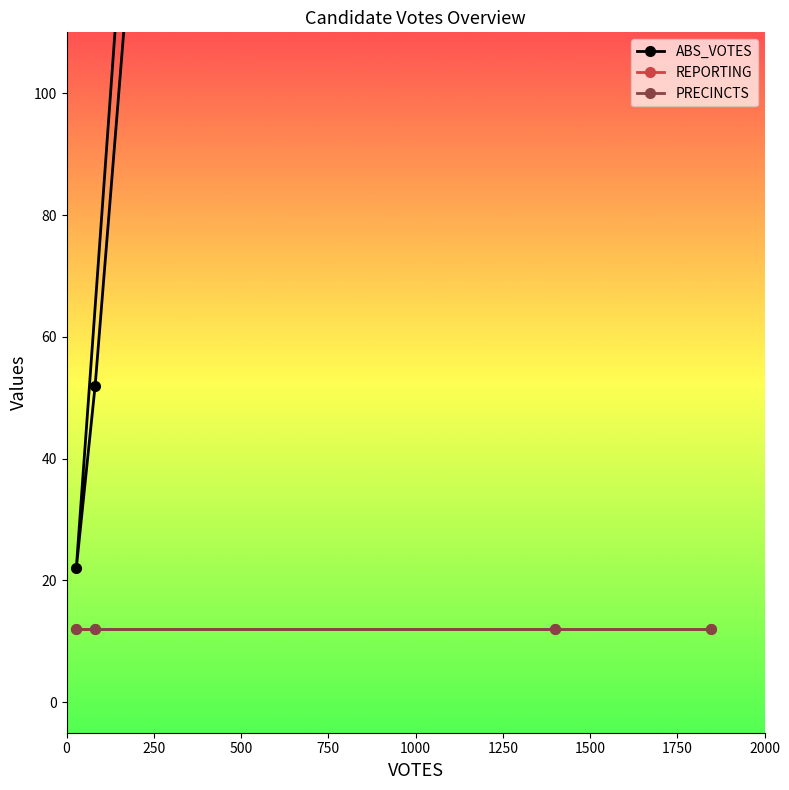

Does the chart have visible grid lines?

No